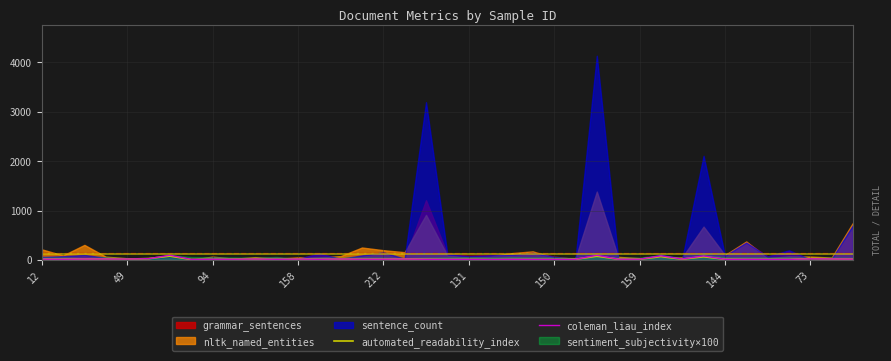

What is the maximum value for coleman_liau_index?

97.2